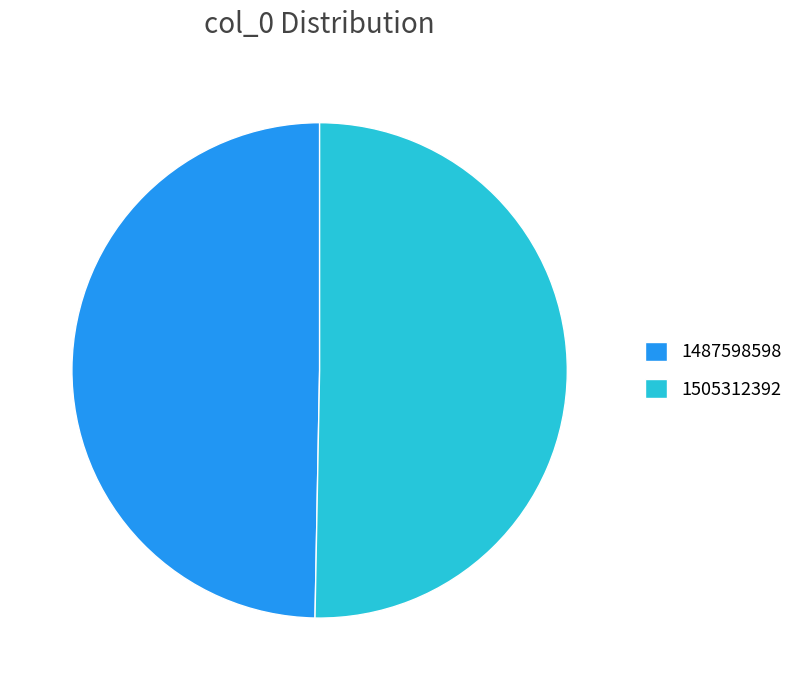

Rank the categories by value from lowest to highest.

1487598598, 1505312392